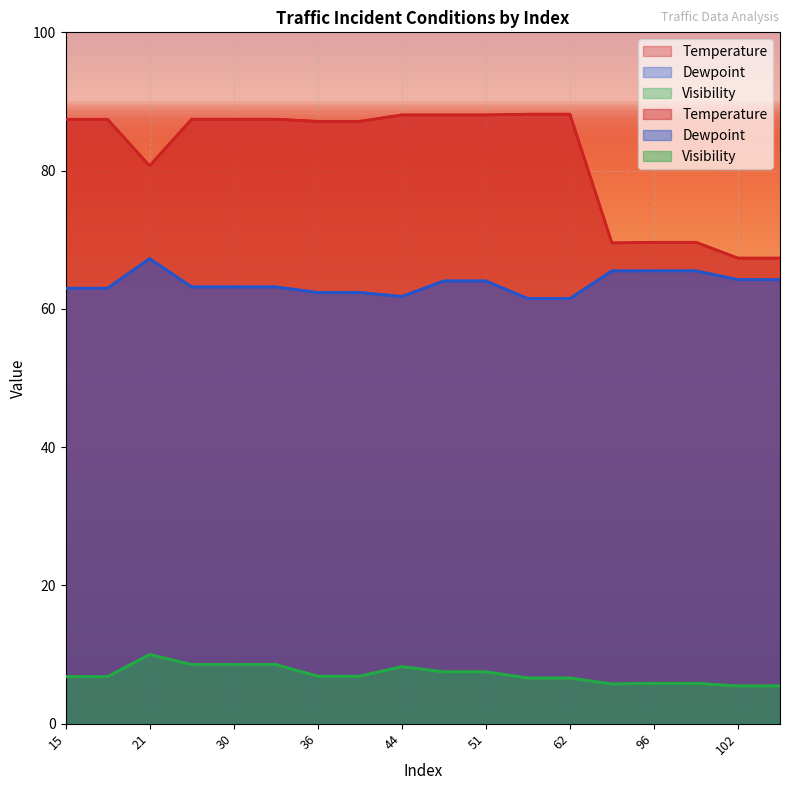

What is the difference between the highest and lowest values at 44?

79.8